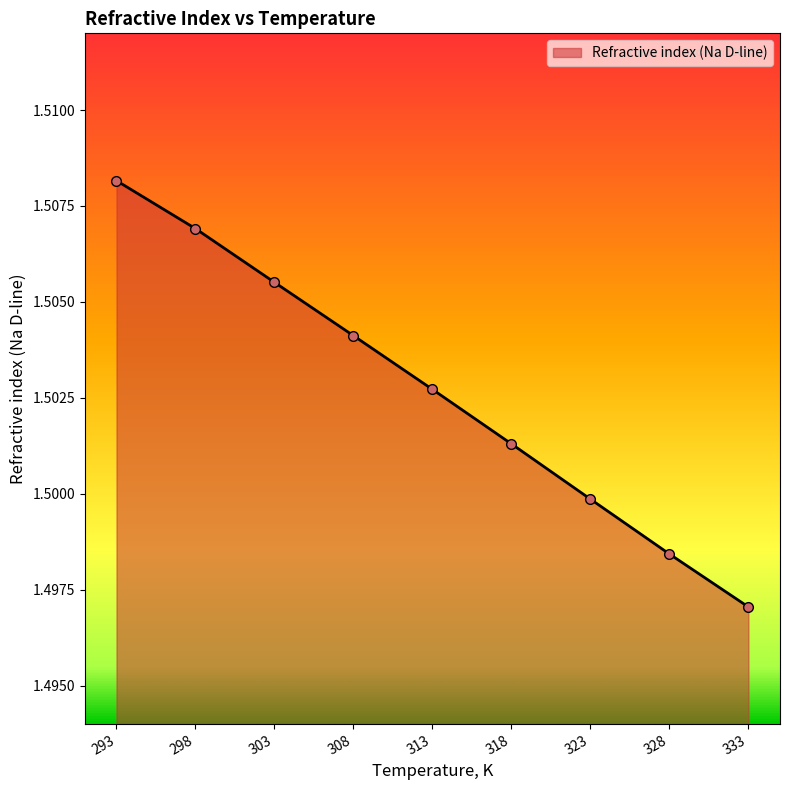

List the labels in order of value, largest first.

293, 298, 303, 308, 313, 318, 323, 328, 333